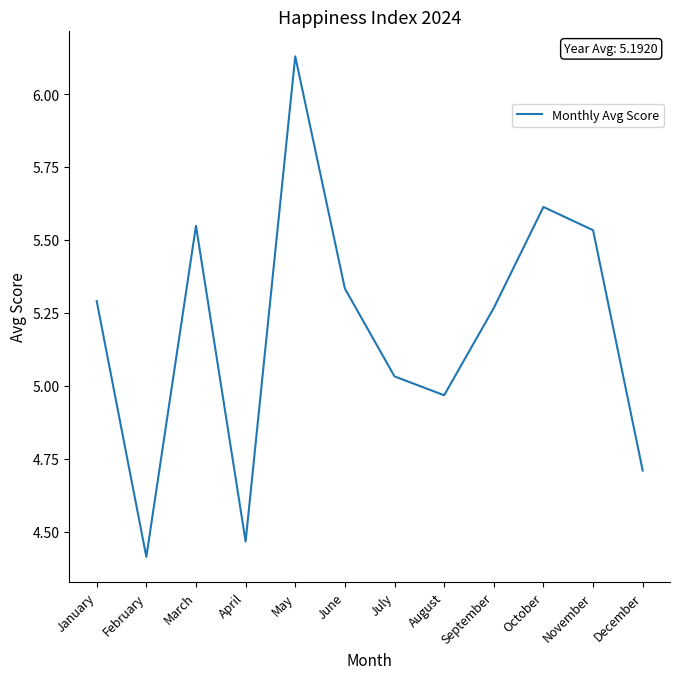

Which category has the highest value across all series?

May